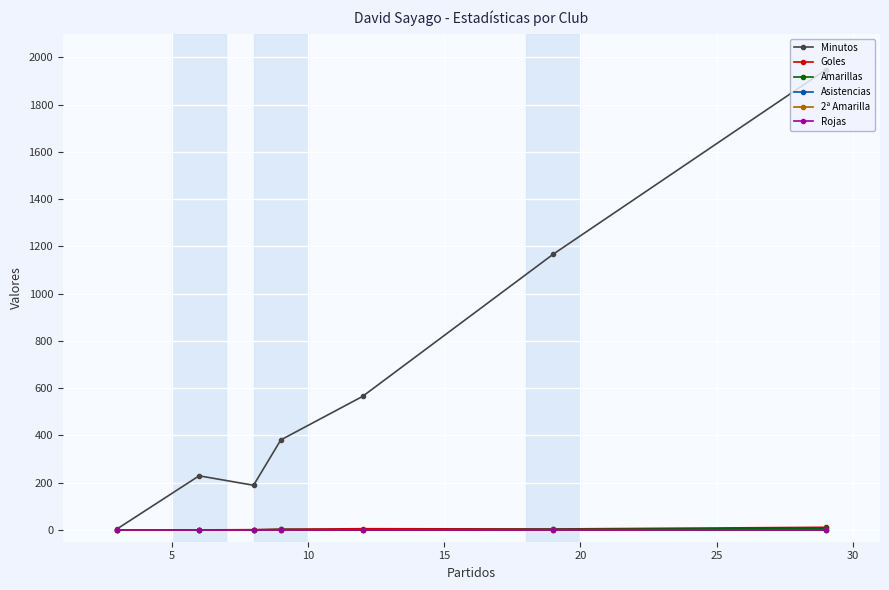

Count the number of data series in this chart.

6